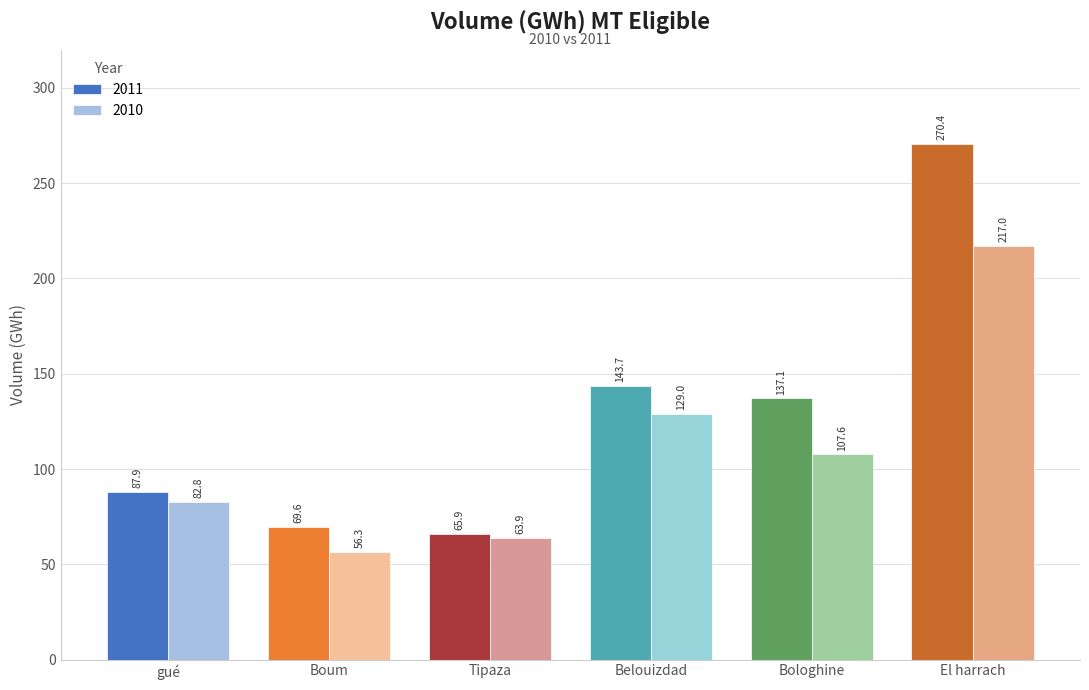

Rank the series at El harrach from highest to lowest value.

2011, 2010